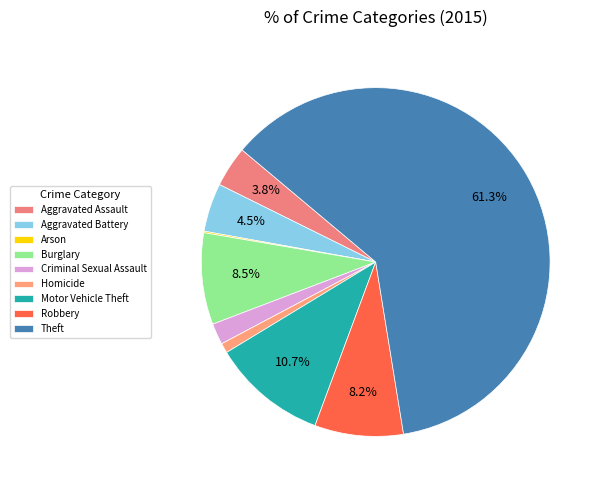

True or false: Aggravated Assault accounts for 4% of the total.

True